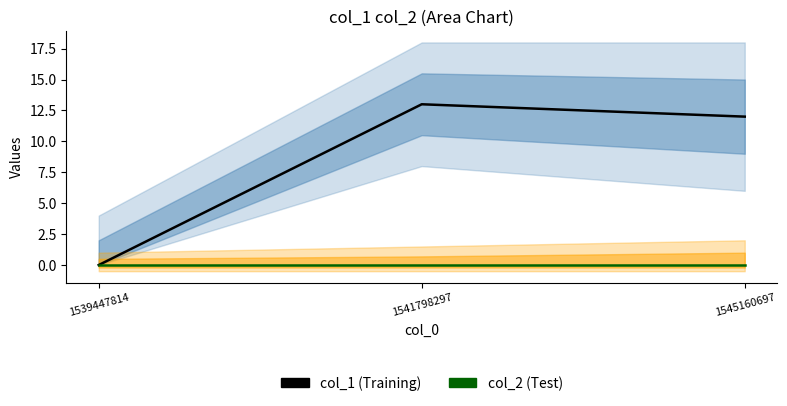

What is the maximum value for col_1 (Training)?

13